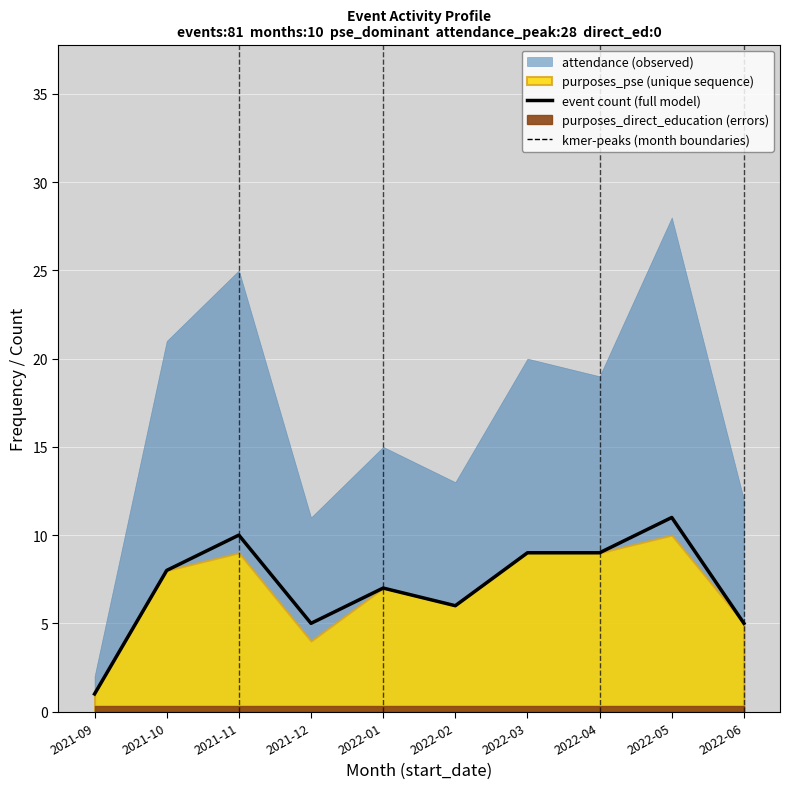

At which category does the chart reach its peak across all series?

2022-05